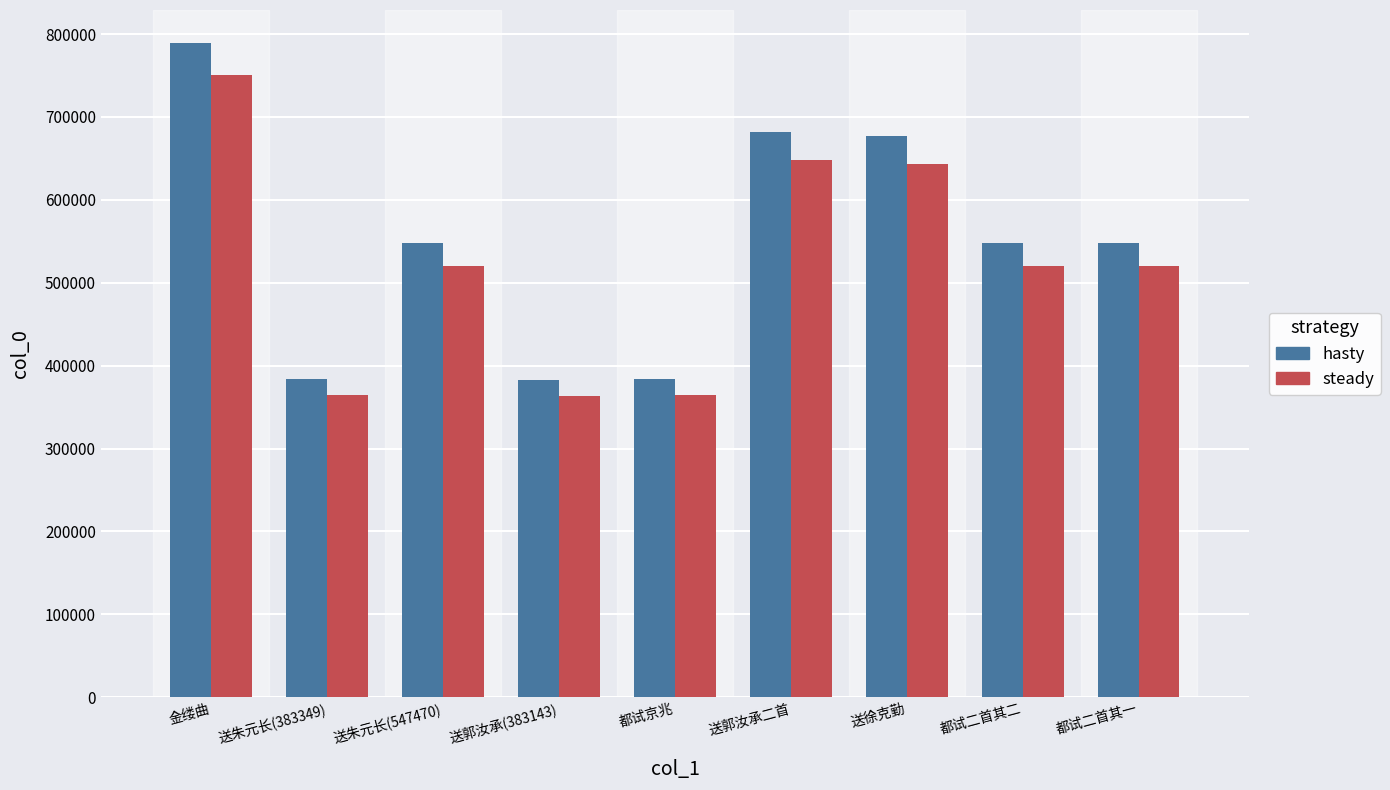

What is the label of the 7th bar from the left?

送徐克勤